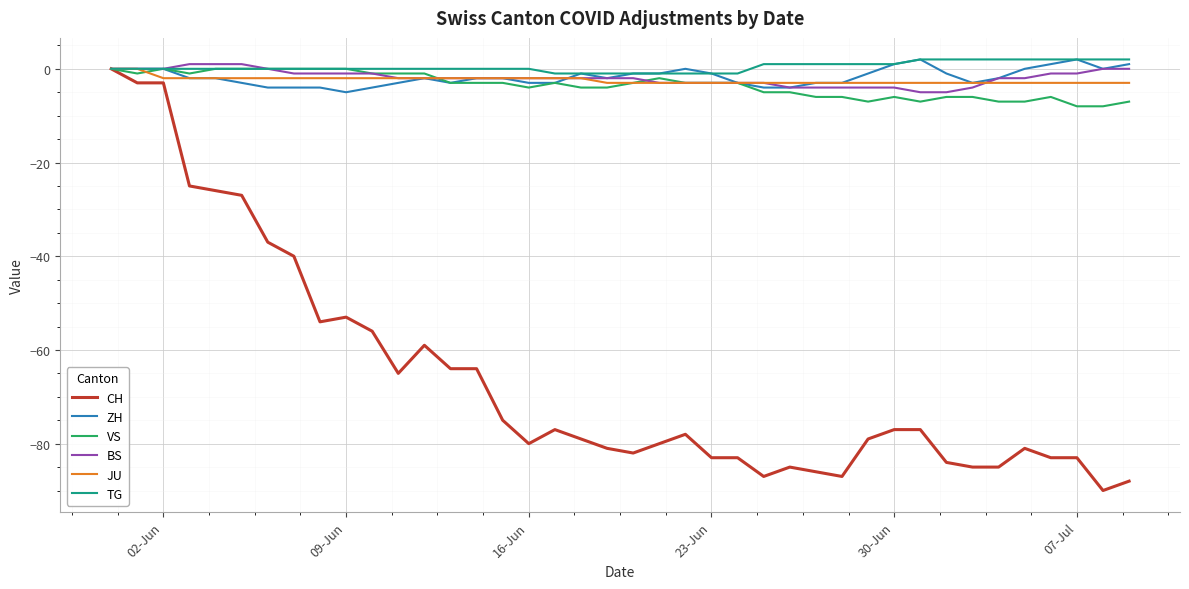

How many lines are shown in the chart?

6